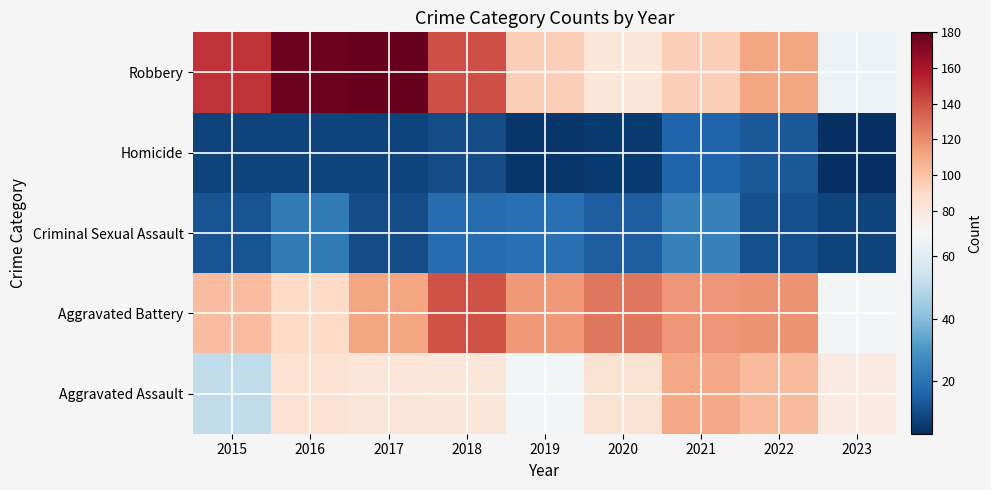

Rank the series by their maximum value, from highest to lowest.

Robbery, Aggravated Battery, Aggravated Assault, Criminal Sexual Assault, Homicide